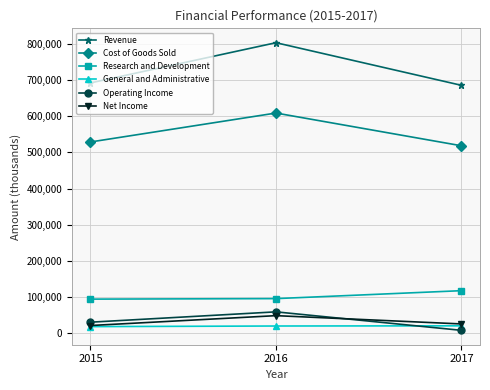

Which series has the largest total across all categories?

Revenue